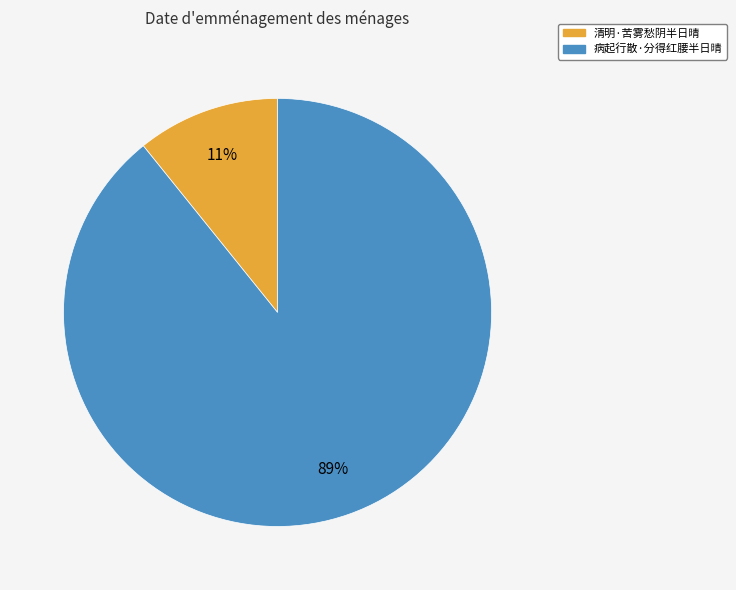

To the nearest percent, what is the average slice percentage?

50%